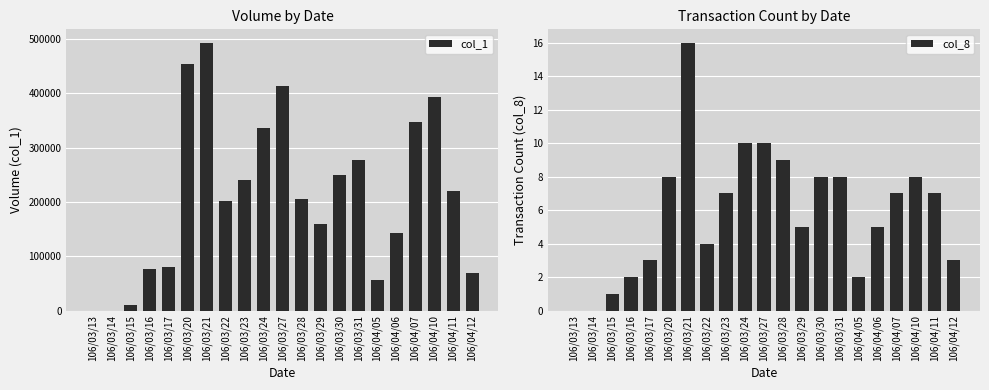

At 106/03/31, list the series in order from largest to smallest.

col_1, col_8